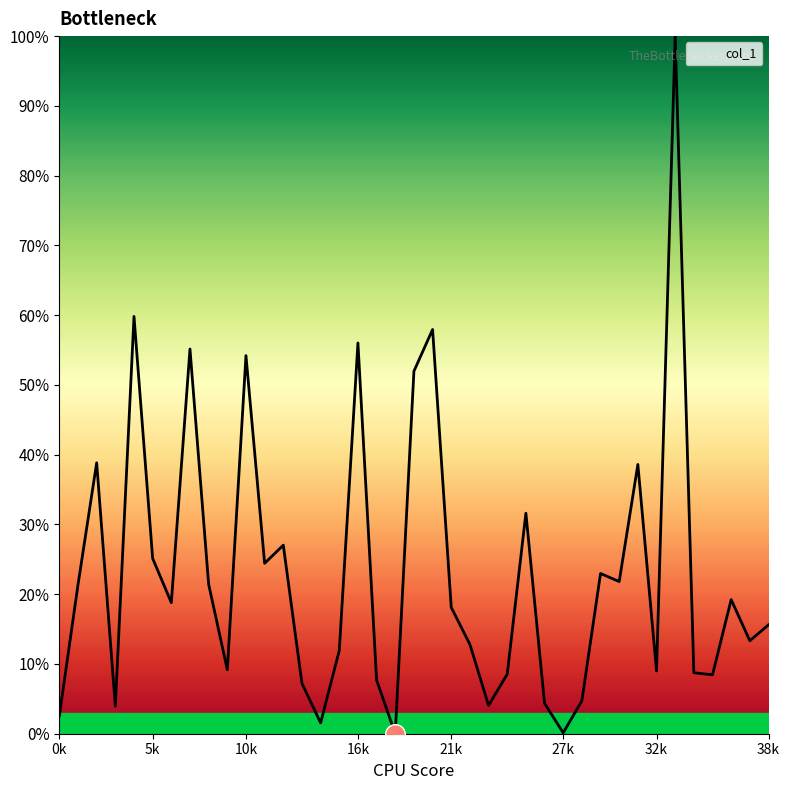

What is the greatest value displayed?

100.0